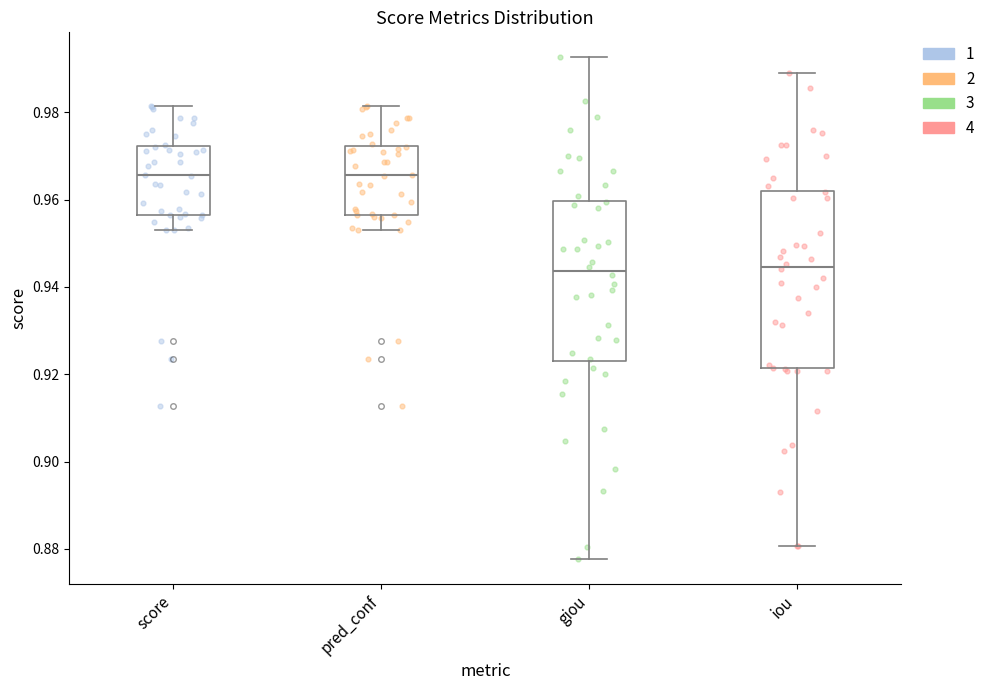

Reading left to right, transcribe this box plot: for each box, give where its median line is, the range the box spans, and where its two whiskers end, as read against the y-axis. The values are not printed on the chart, so give them approximately, as read against the axis.

score: median 0.966, box 0.956 to 0.972, whiskers 0.954 to 0.982
pred_conf: median 0.966, box 0.956 to 0.972, whiskers 0.954 to 0.982
giou: median 0.944, box 0.924 to 0.960, whiskers 0.878 to 0.992
iou: median 0.944, box 0.922 to 0.962, whiskers 0.880 to 0.990